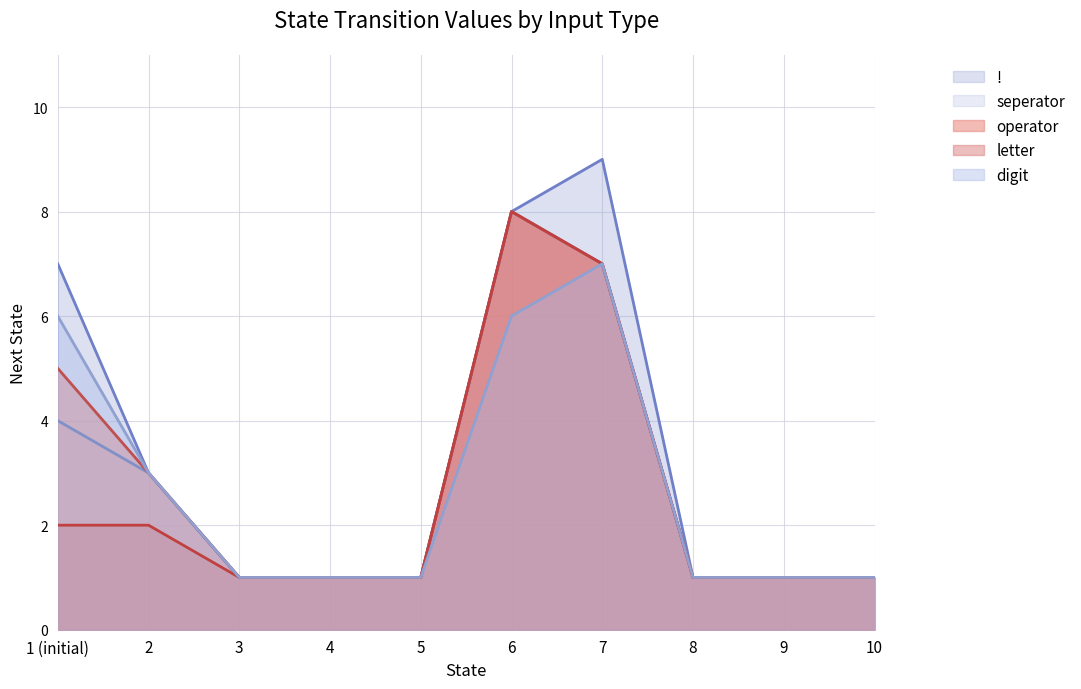

True or false: letter and digit intersect in this chart.

False